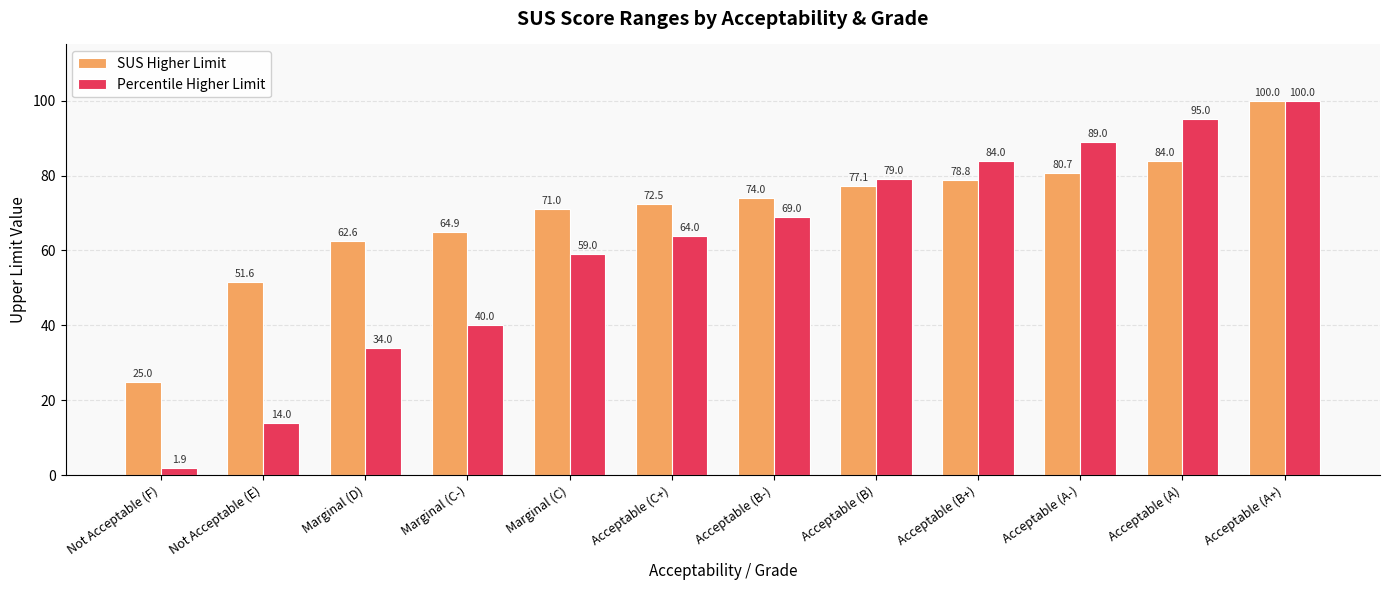

What is the difference between the maximum and second lowest values in the Percentile Higher Limit series?

86.0